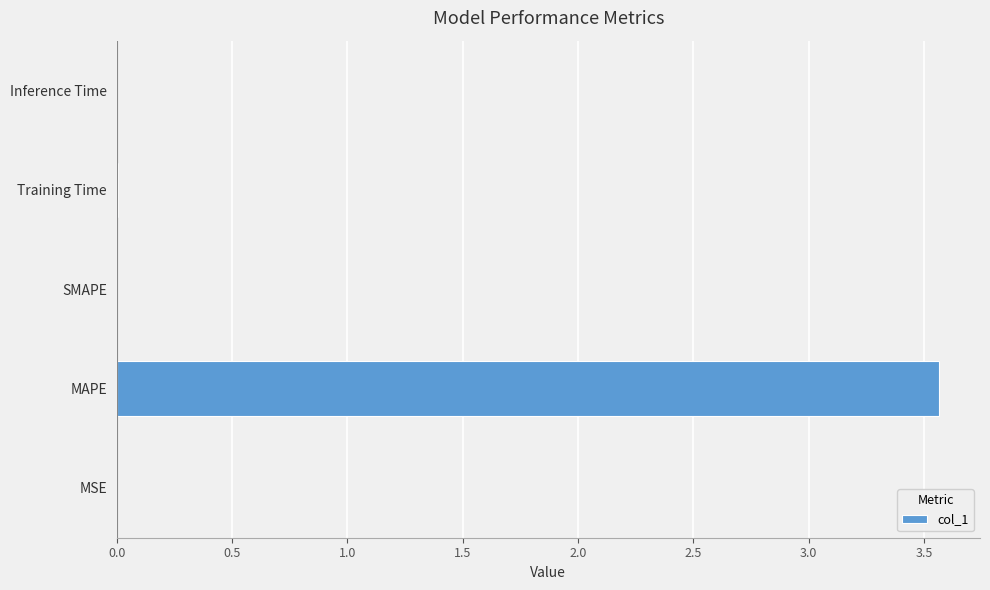

True or false: the data shows 5.2 at MAPE.

False